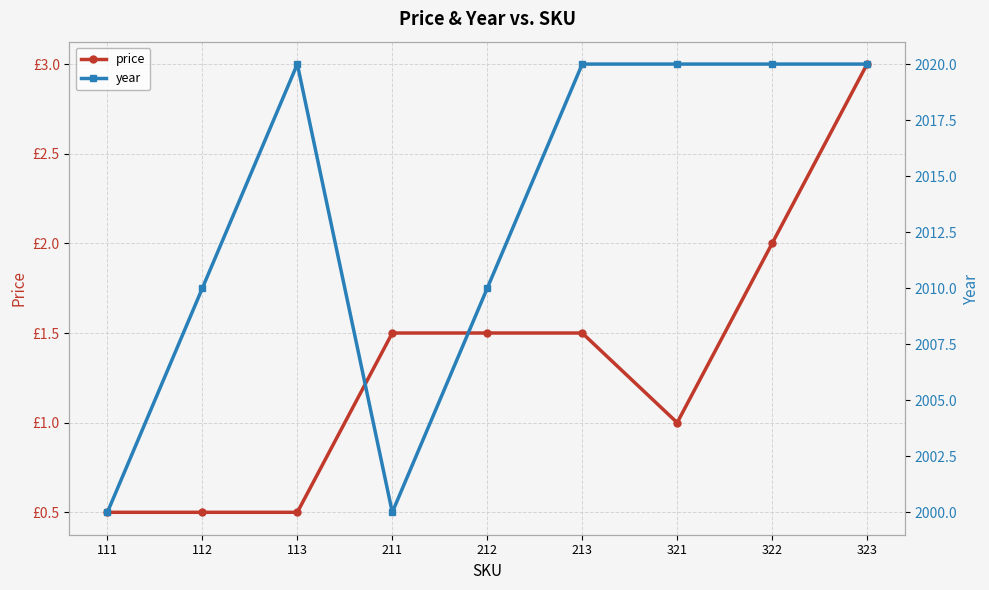

Which series has the largest total across all categories?

year